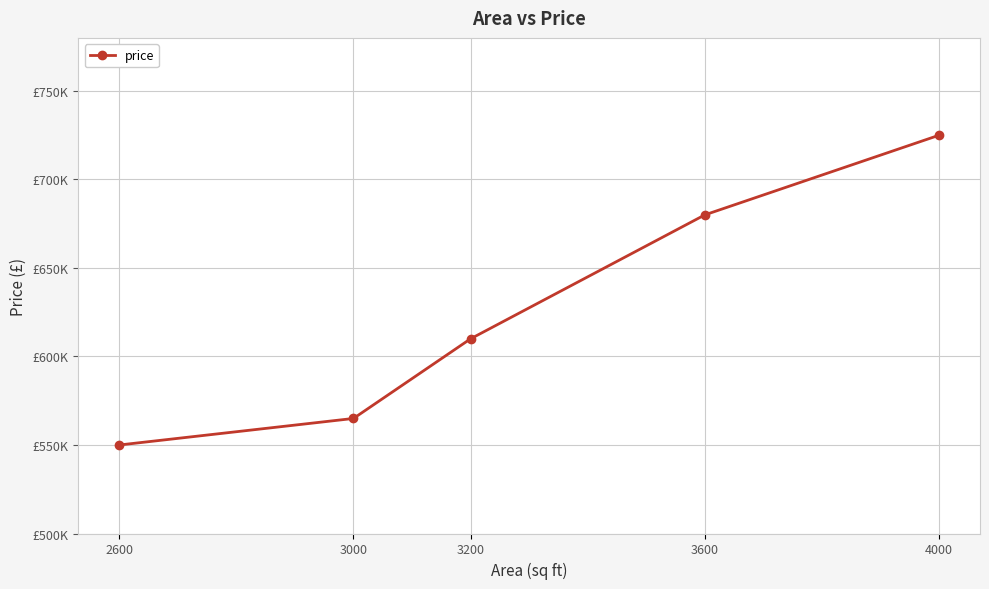

At which label is the value closest to 637500?

3200